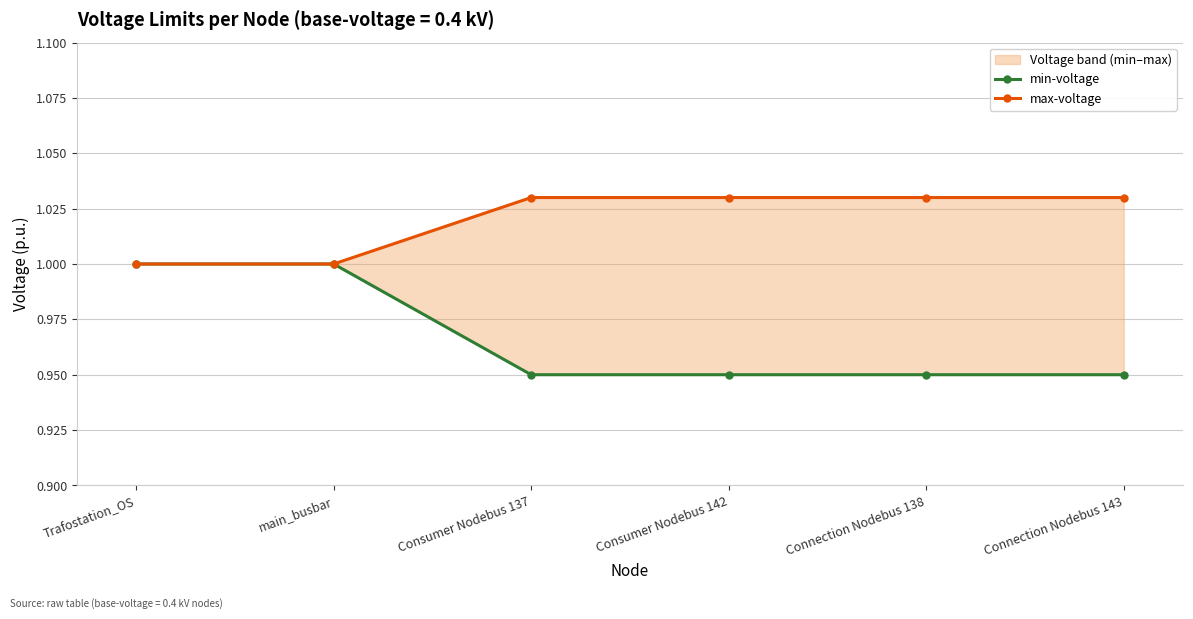

List the series in order of their peak value, highest first.

max-voltage, min-voltage